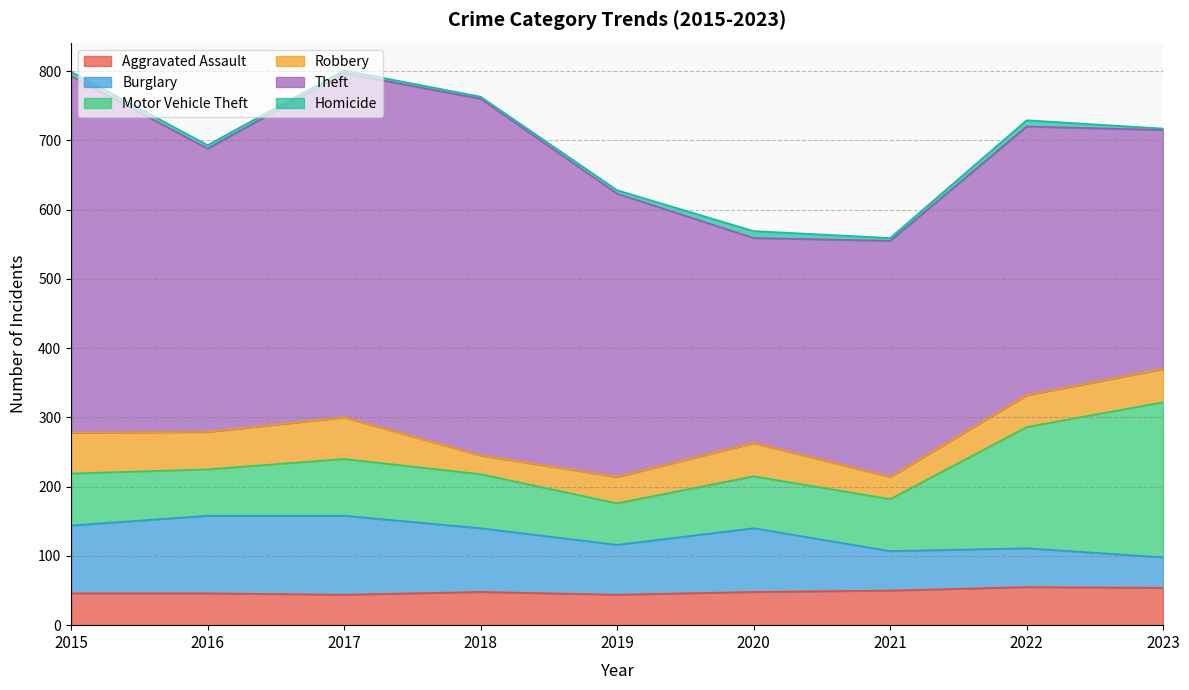

What is the difference between the highest and lowest values at 2016?

404